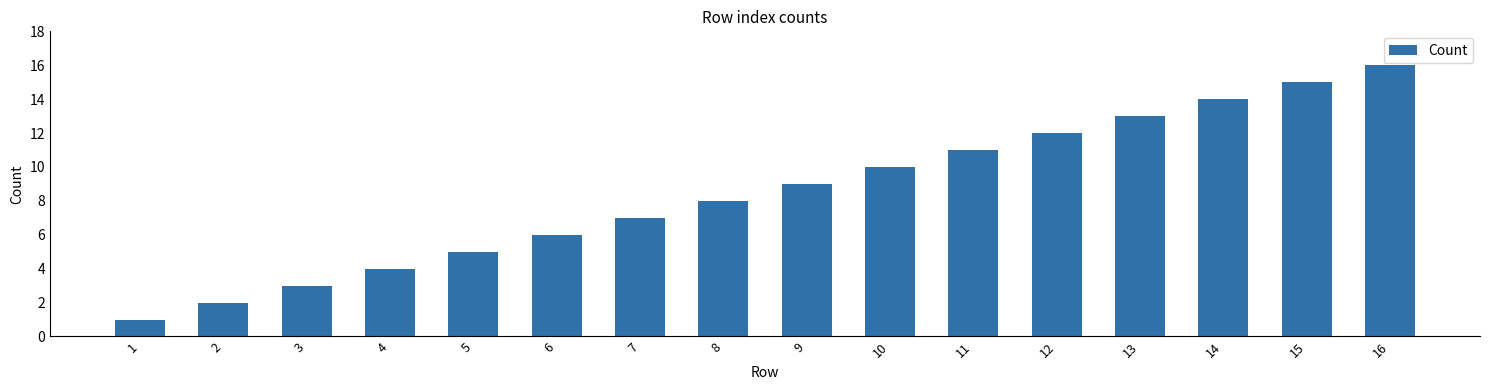

What value does the data have at 11?

11